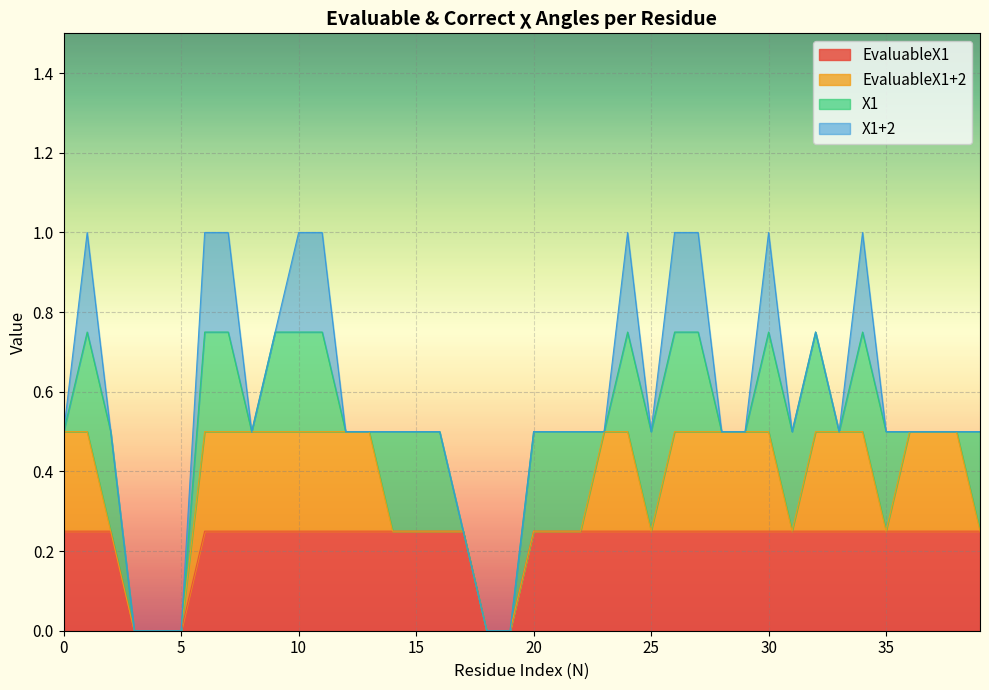

Which series changed the most between 8 and 35?

EvaluableX1+2